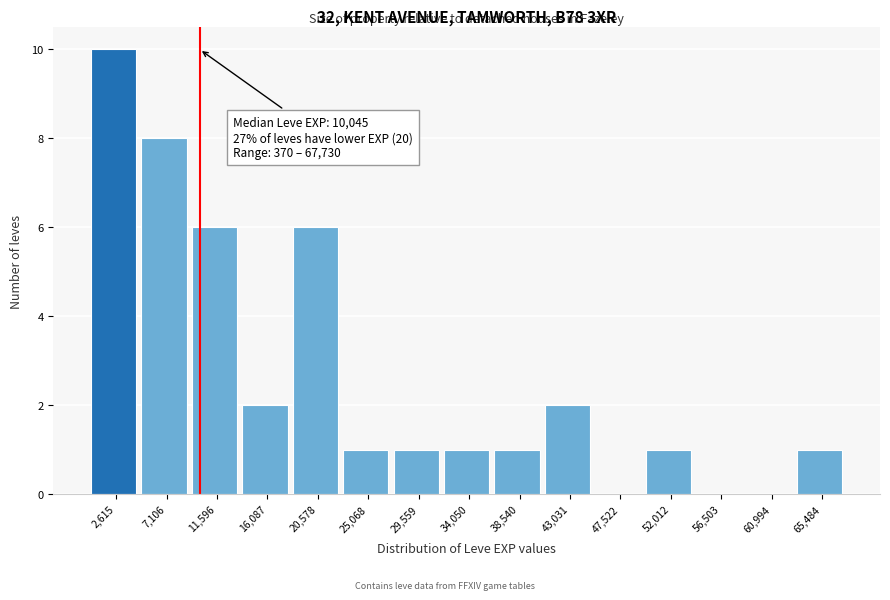

Which range on the x-axis has the tallest bar?

500 to 5000